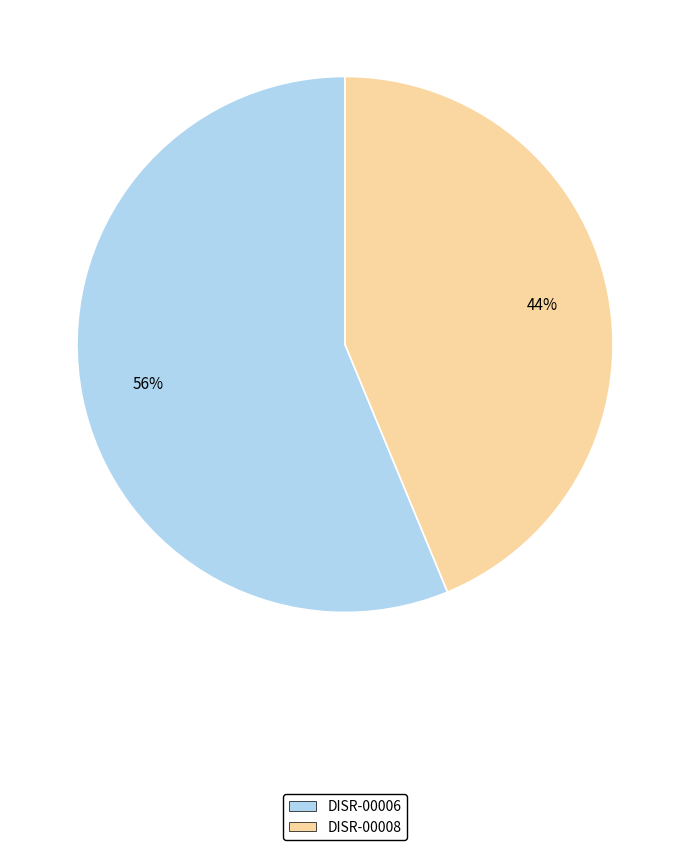

Does DISR-00008 account for over 50% of the chart?

No